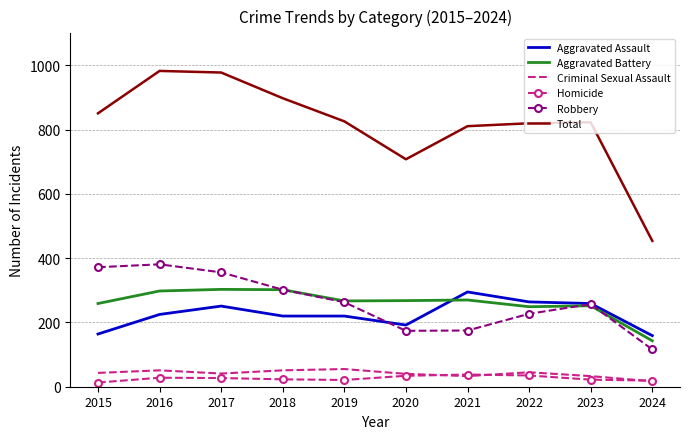

Between 2020 and 2022, which series saw the biggest shift?

Total